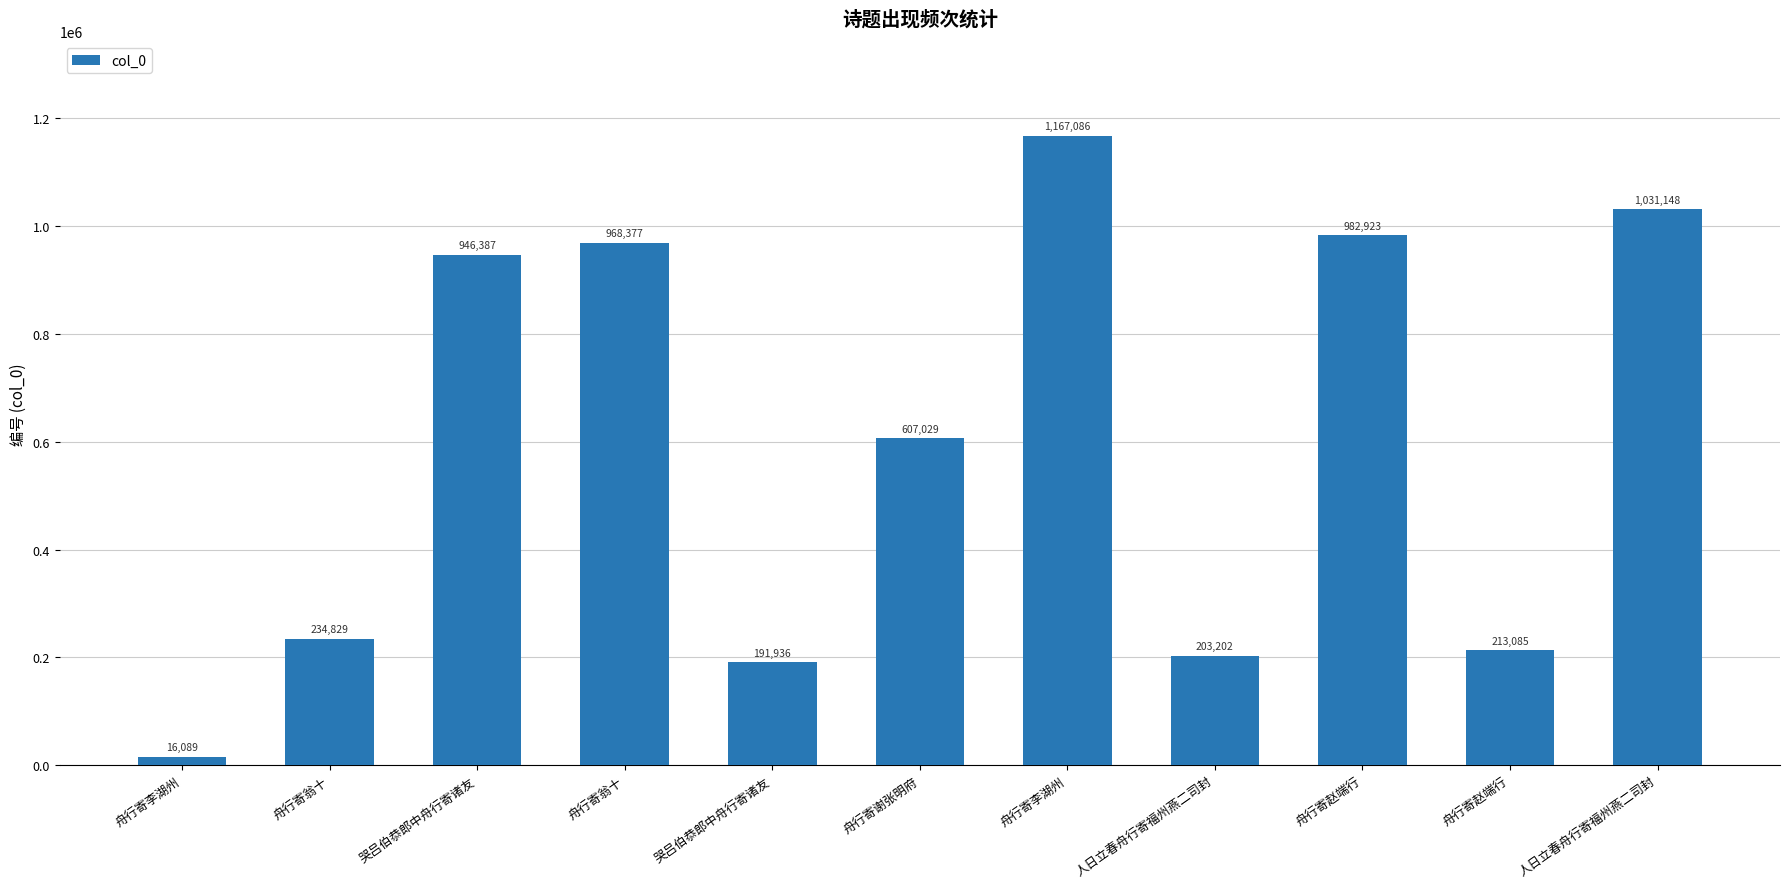

How many distinct data groups are displayed?

1